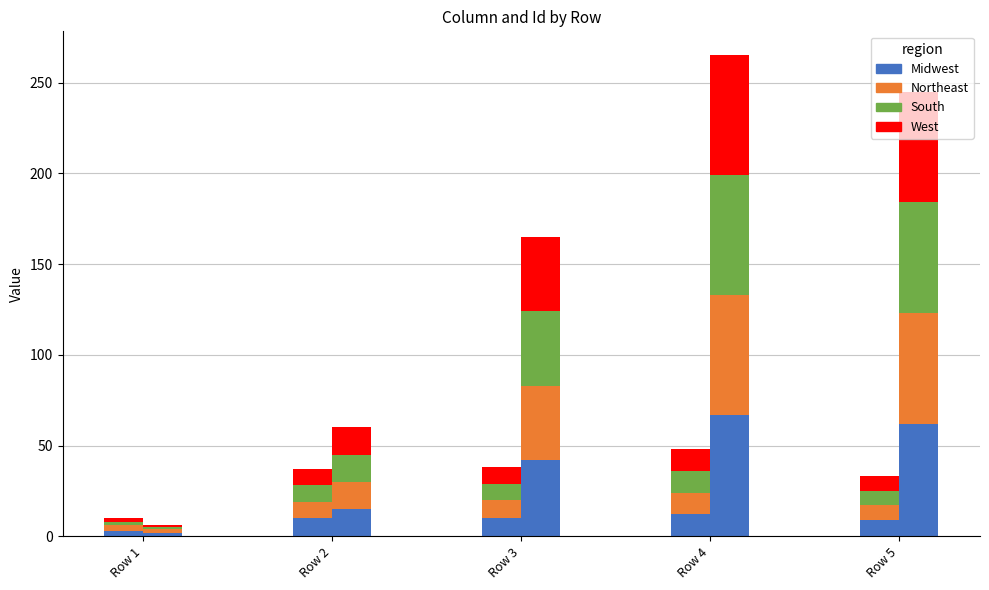

How many values in the West series are below 9?

2